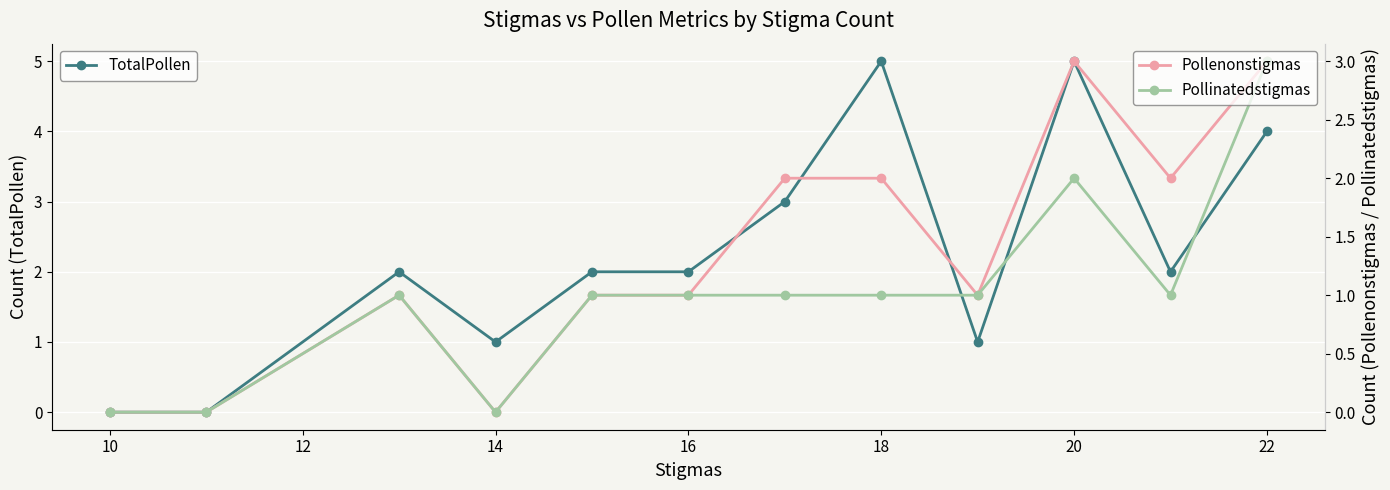

What is the sum of all TotalPollen values?

27